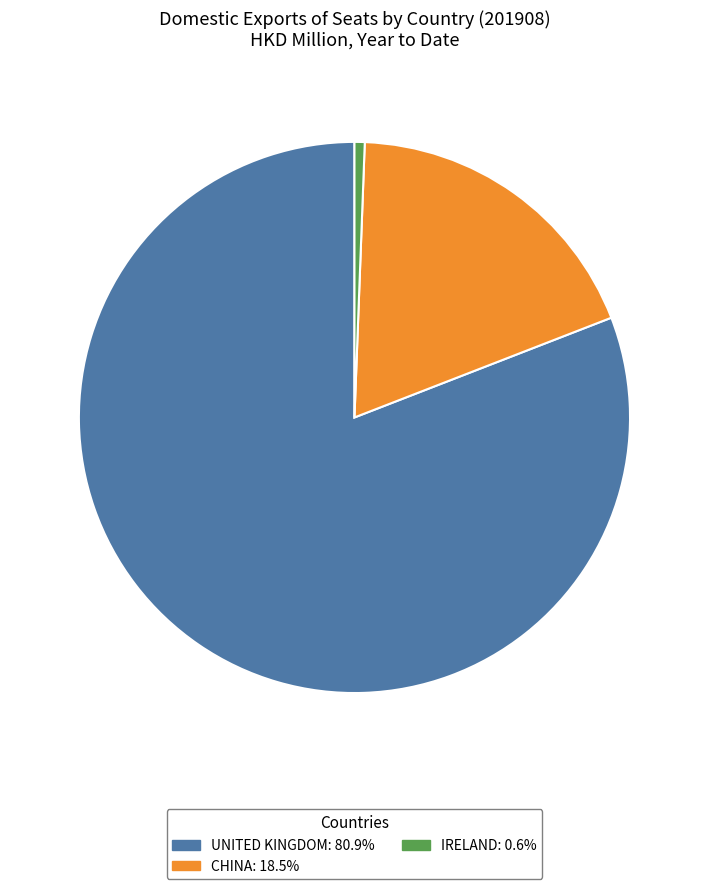

Does any single category account for the majority?

Yes